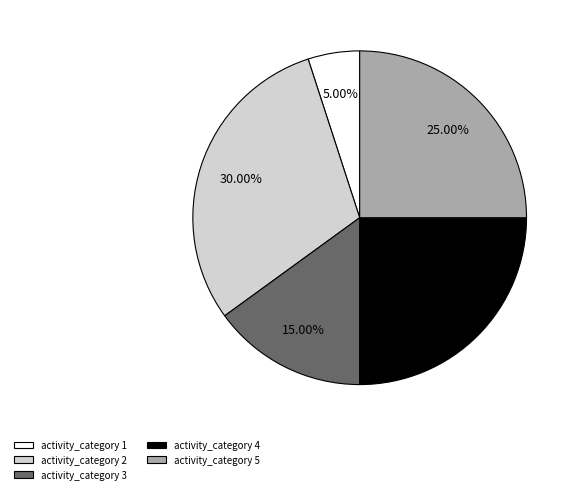

Which category has the smallest portion of the pie?

activity_category 1